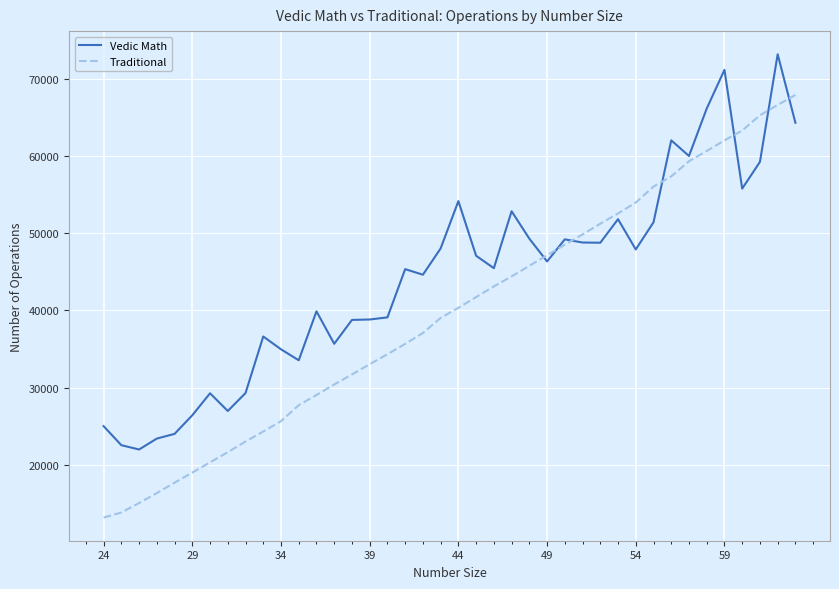

What is the smallest value displayed?

13177